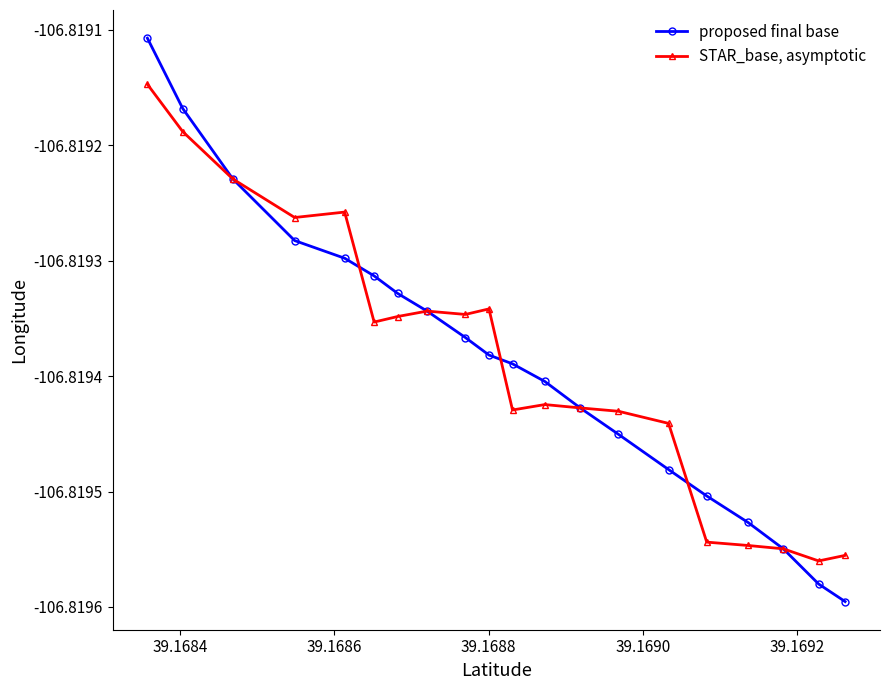

How many lines are shown in the chart?

2